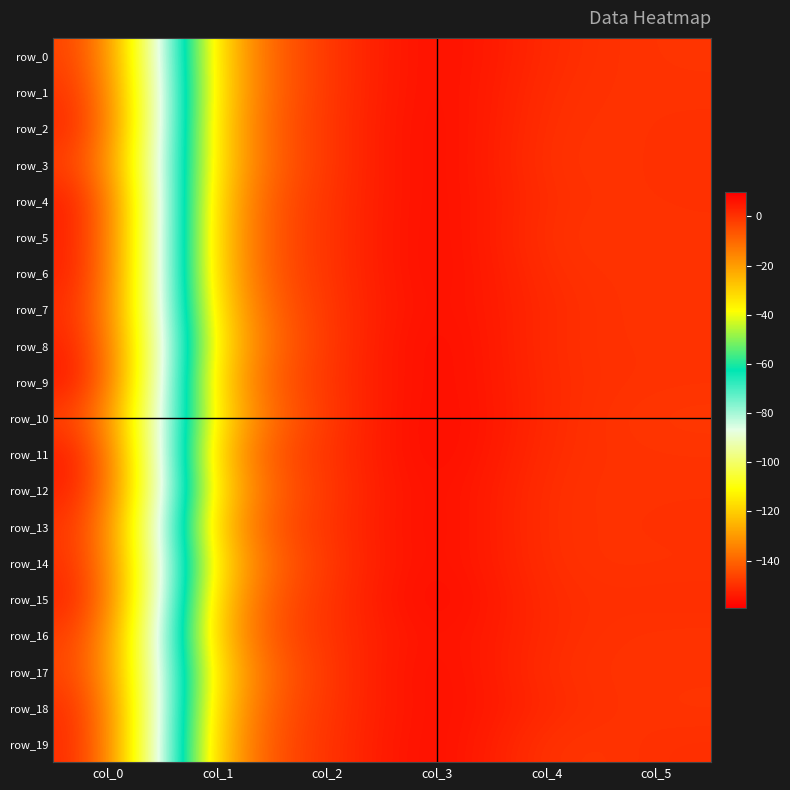

Is it true that row_15 equals 0.0 at col_2?

True